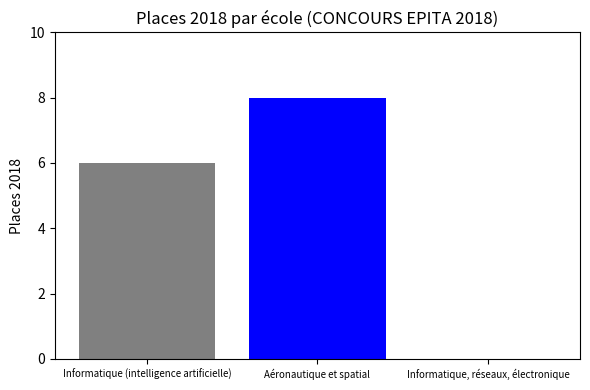

How many values are above zero?

2